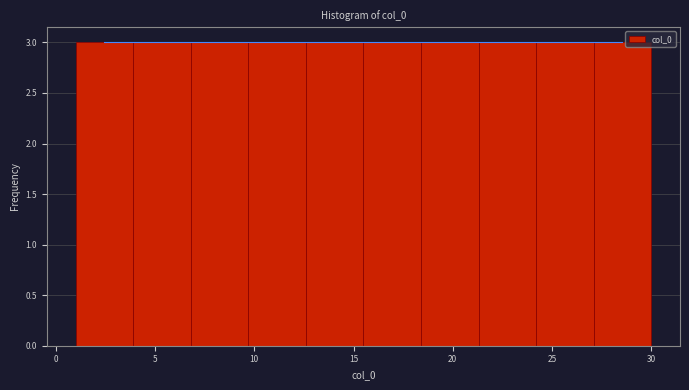

Reading left to right, list every bar in this chart as the range it spans on the x-axis followed by its height. Neither the bar edges nor the heights are printed on the chart, so give them approximately, as read against the axes.

1.0 to 3.9: 3
3.9 to 6.8: 3
6.8 to 9.7: 3
9.7 to 12.6: 3
12.6 to 15.5: 3
15.5 to 18.4: 3
18.4 to 21.3: 3
21.3 to 24.2: 3
24.2 to 27.1: 3
27.1 to 30.0: 3